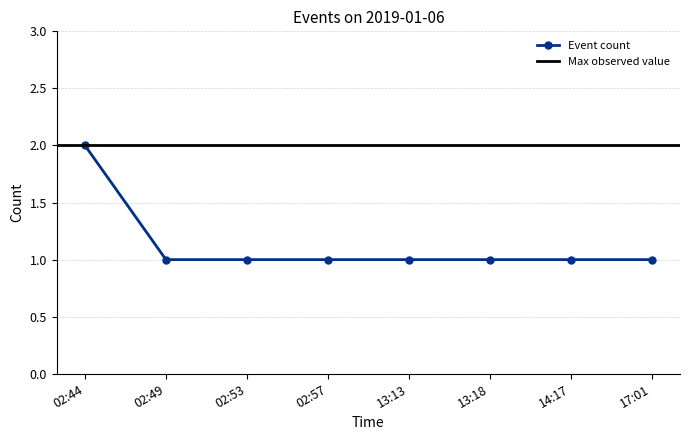

Between 02:44 and 13:18, which is larger?

02:44